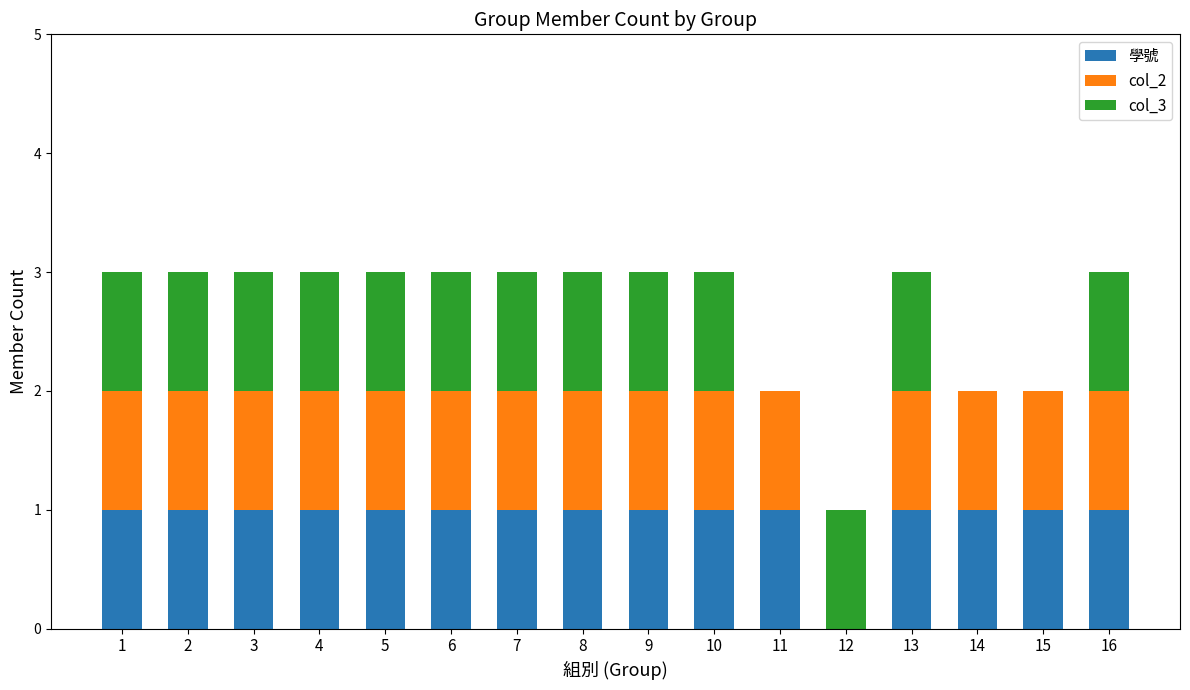

What is the total value across all series at 16?

3